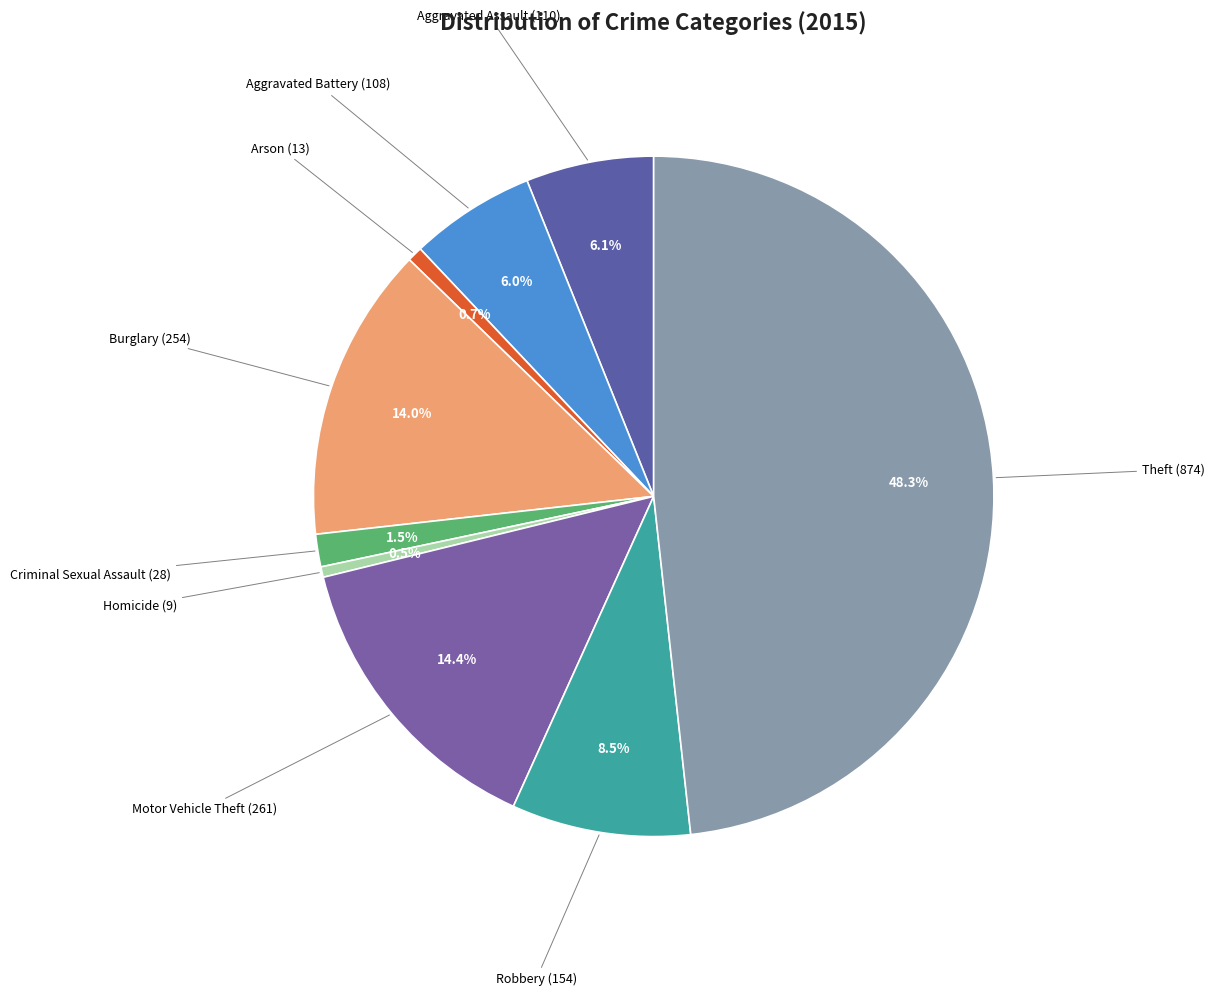

How many segments does this pie chart have?

9